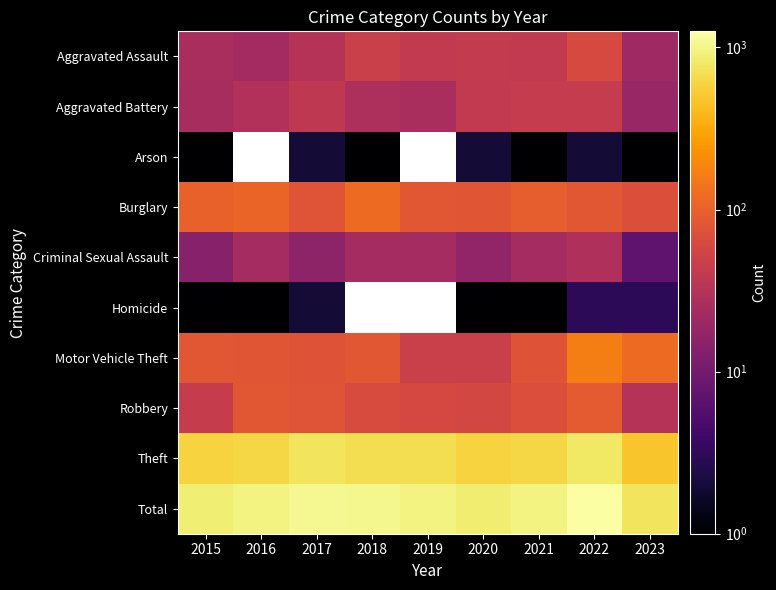

Which series has the largest total across all categories?

Total